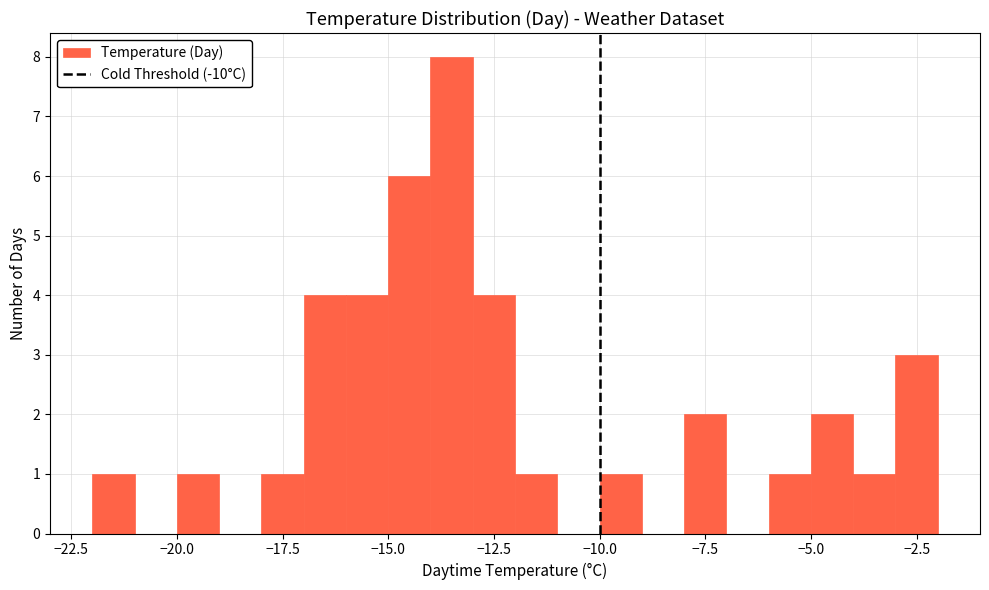

Read against the x-axis, roughly where is the centre of the tallest bar?

-13.5